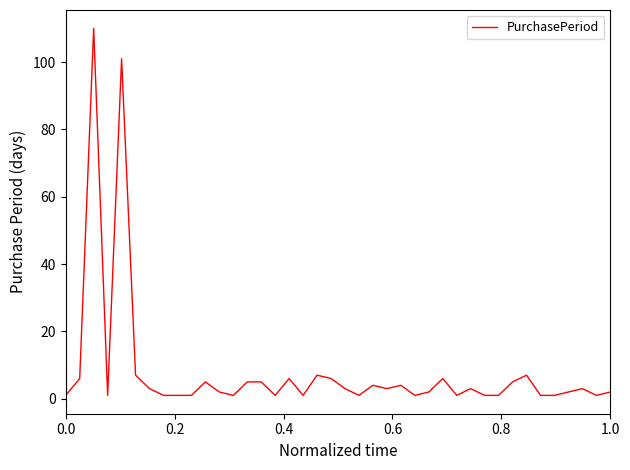

Reading right to left, list all the values displayed in this chart.

2	1	3	2	1	1	7	5	1	1	3	1	6	2	1	4	3	4	1	3	6	7	1	6	1	5	5	1	2	5	1	1	1	3	7	101	1	110	6	1